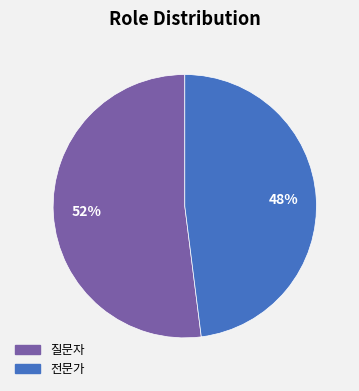

Which slice is the smallest?

전문가